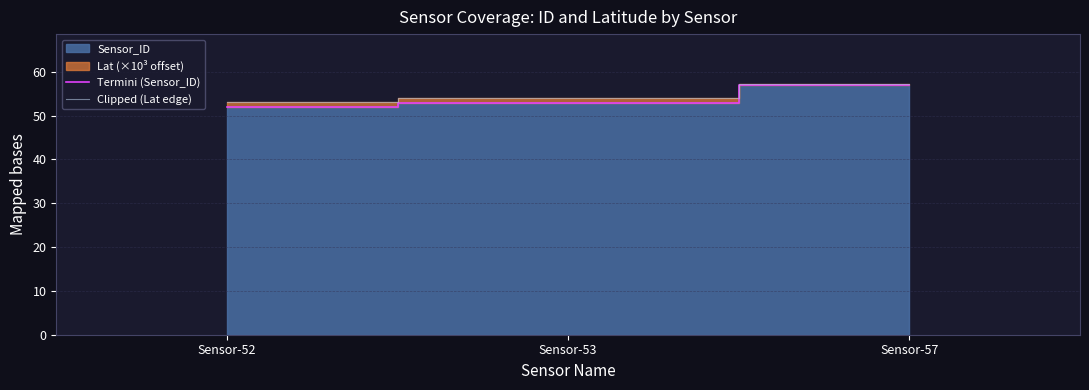

What is the minimum value for Termini (Sensor_ID)?

52.0